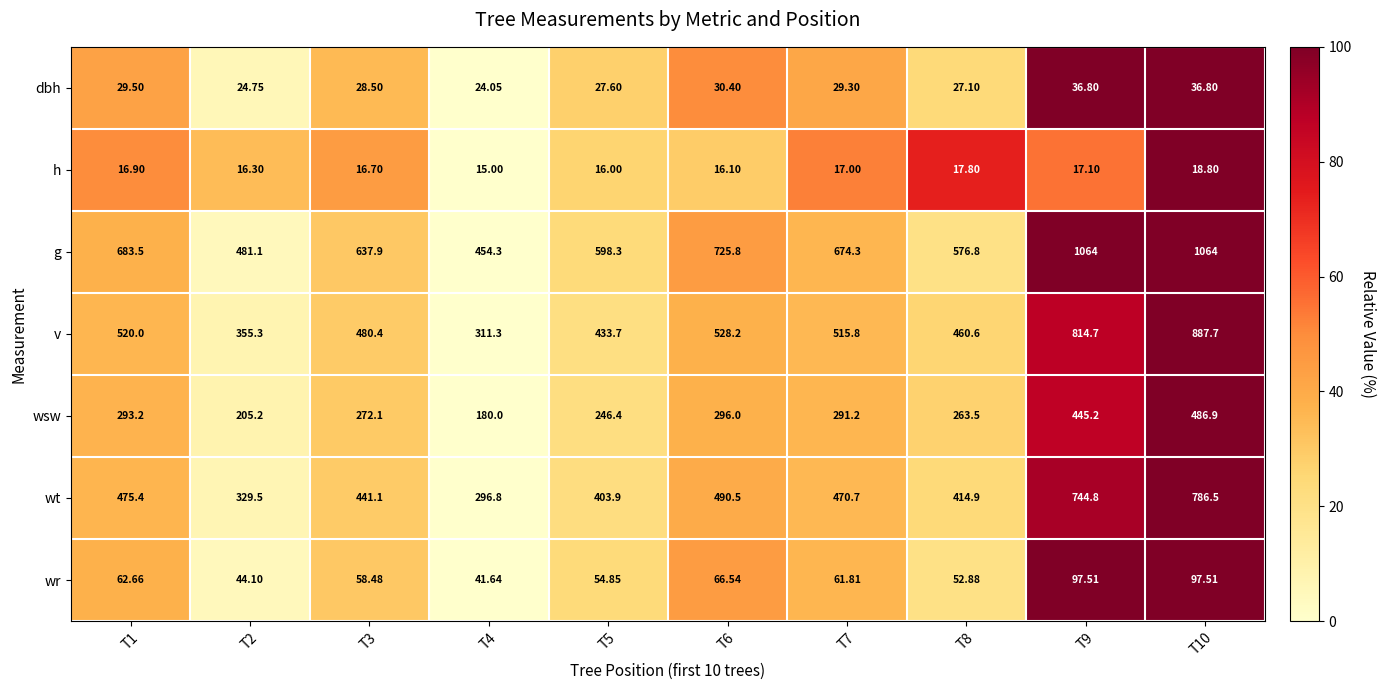

How many distinct data groups are displayed?

7